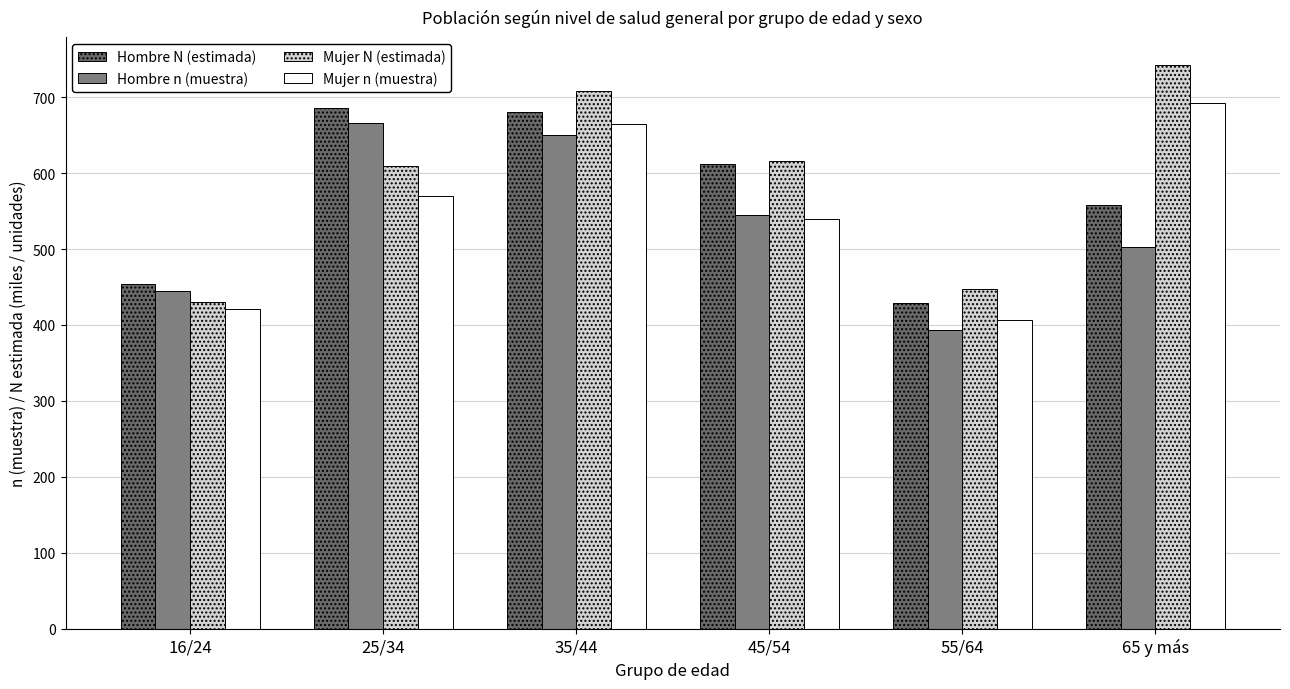

What is the difference between the Mujer N (estimada) values at 55/64 and 25/34?

161.5